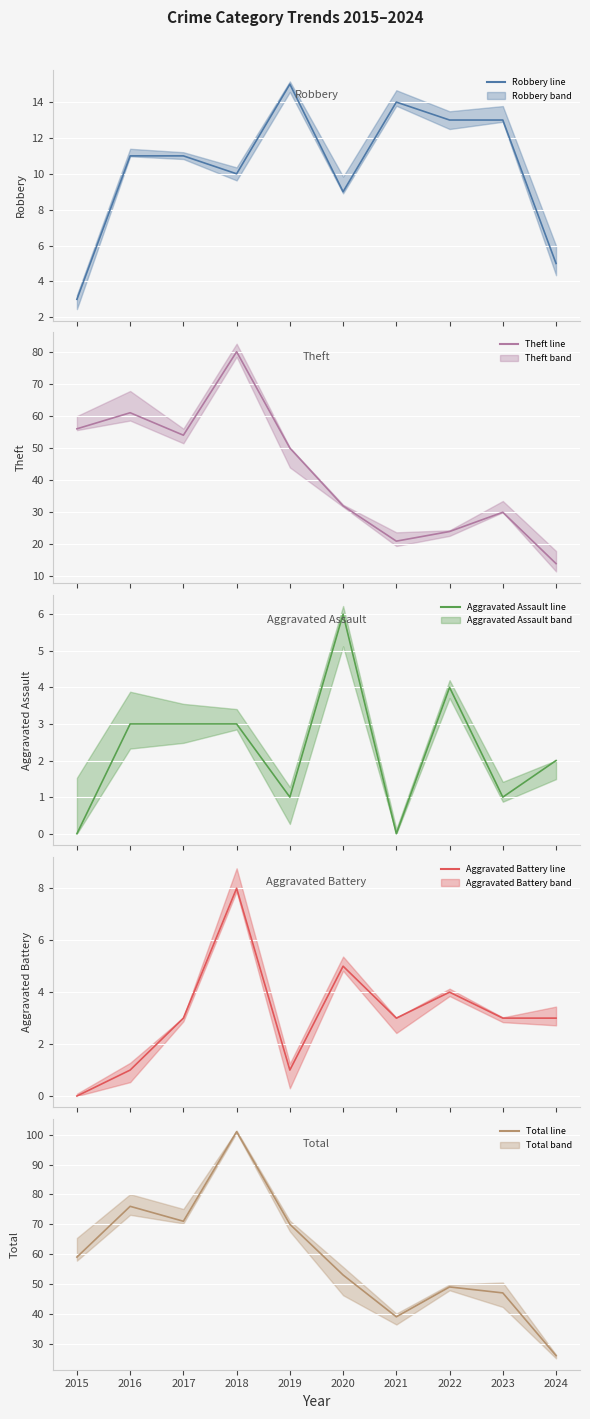

True or false: Aggravated Assault (line) and Theft (line) cross at least once.

False